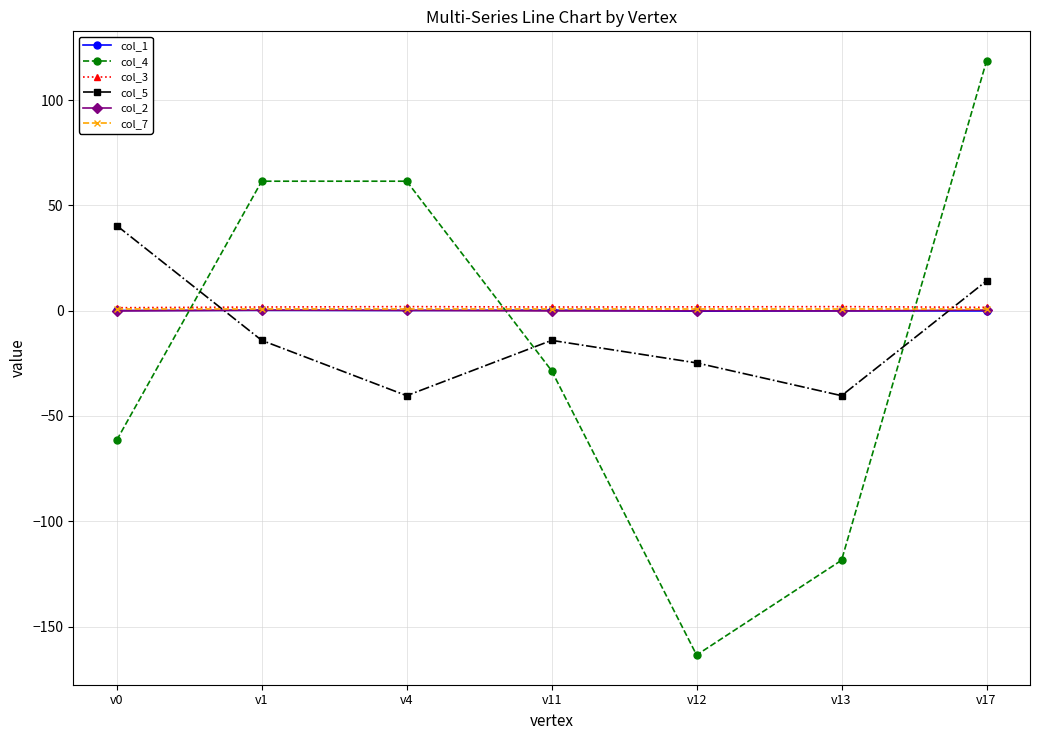

What is the smallest value displayed?

-163.5